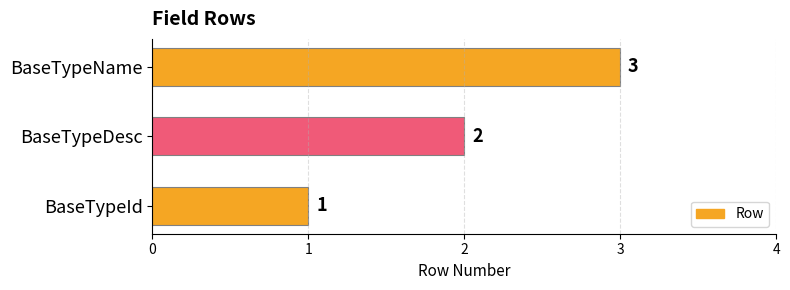

Count the number of data series in this chart.

1